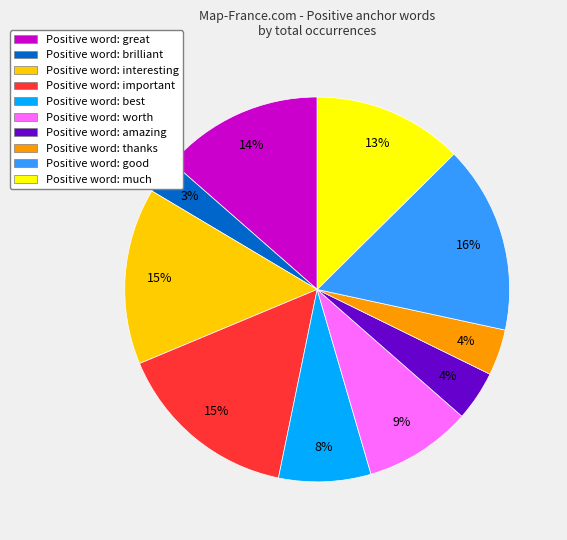

Combined, do Positive word: great and Positive word: worth account for over 50%?

No